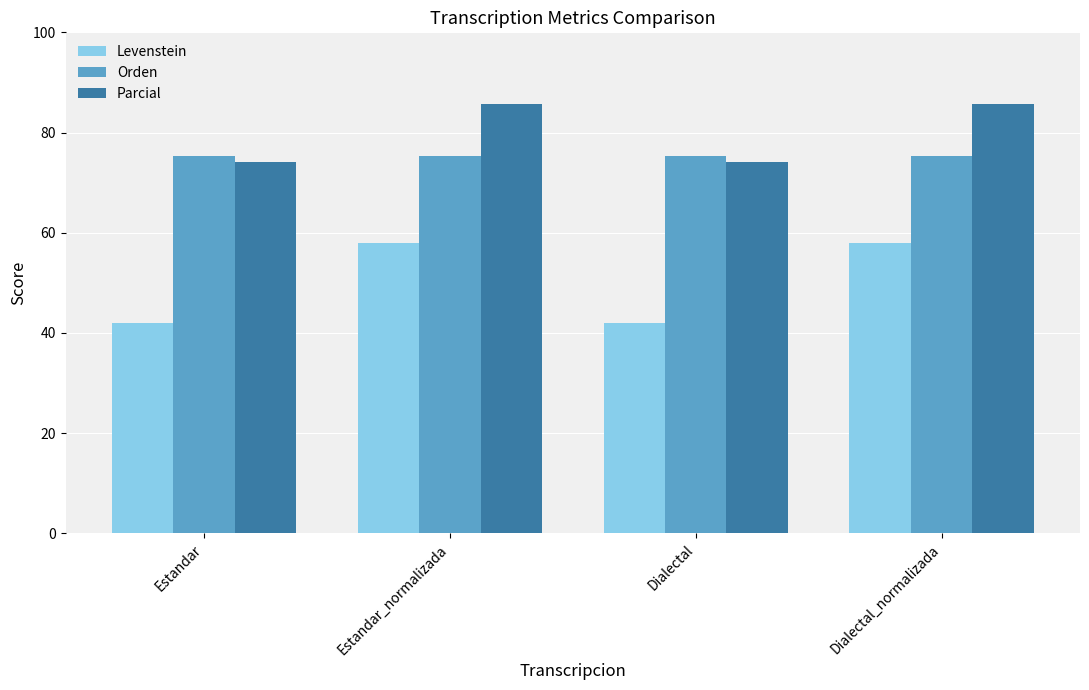

What is the label of the 4th bar from the right?

Estandar